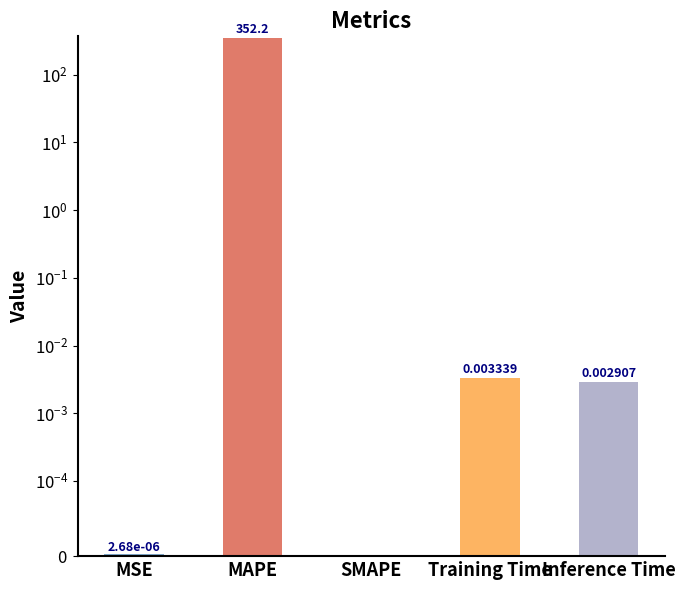

Rank the categories by value from lowest to highest.

SMAPE, MSE, Inference Time, Training Time, MAPE